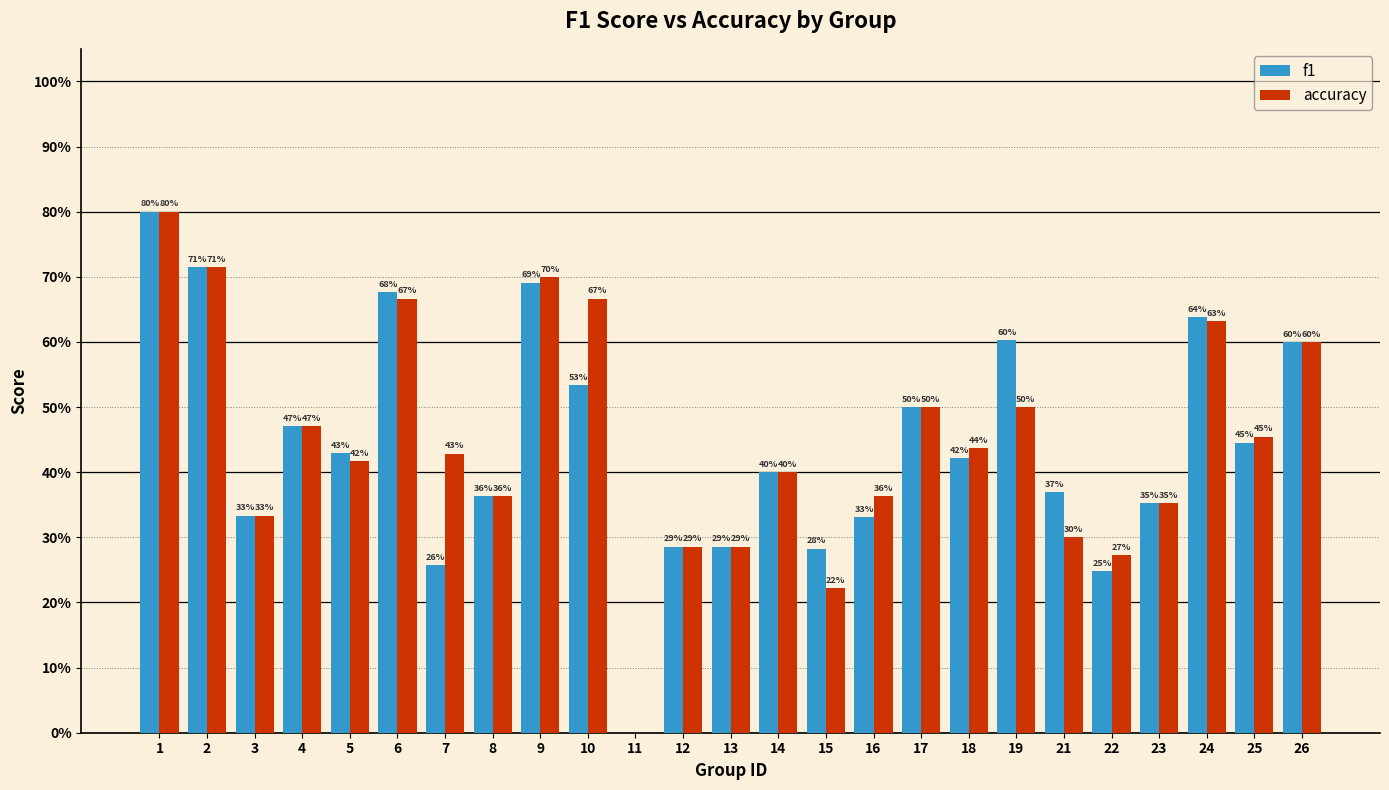

What are all the series names shown in the legend?

f1, accuracy